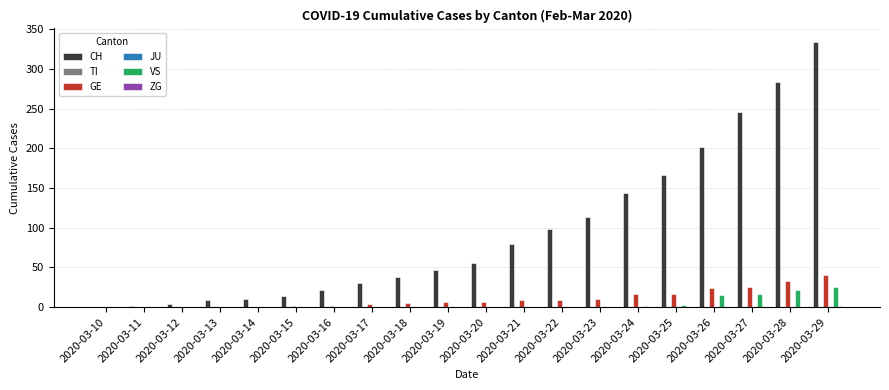

Which series has the largest total across all categories?

CH